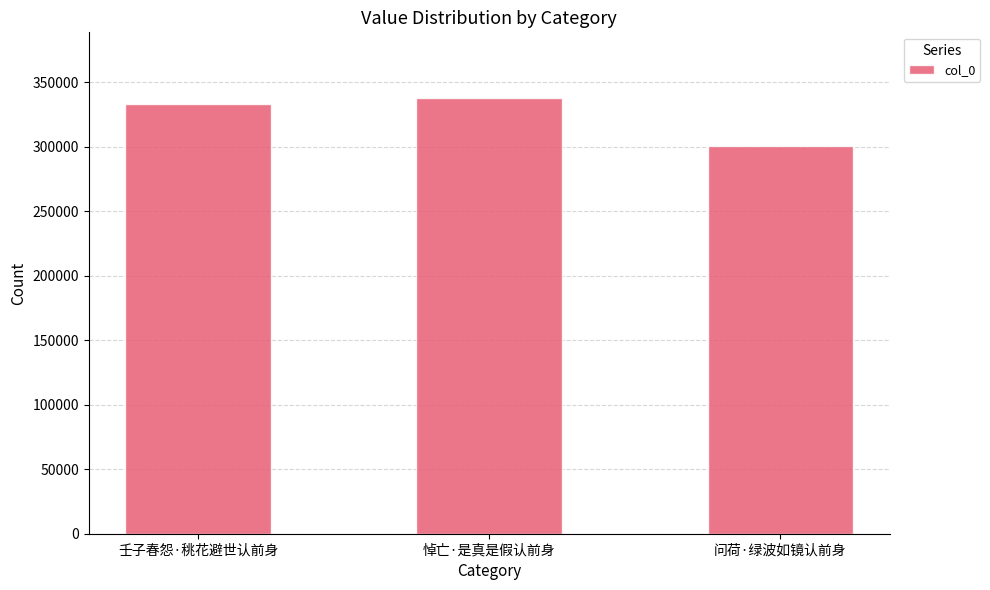

What is the change in value from 悼亡·是真是假认前身 to 问荷·绿波如镜认前身?

-37327